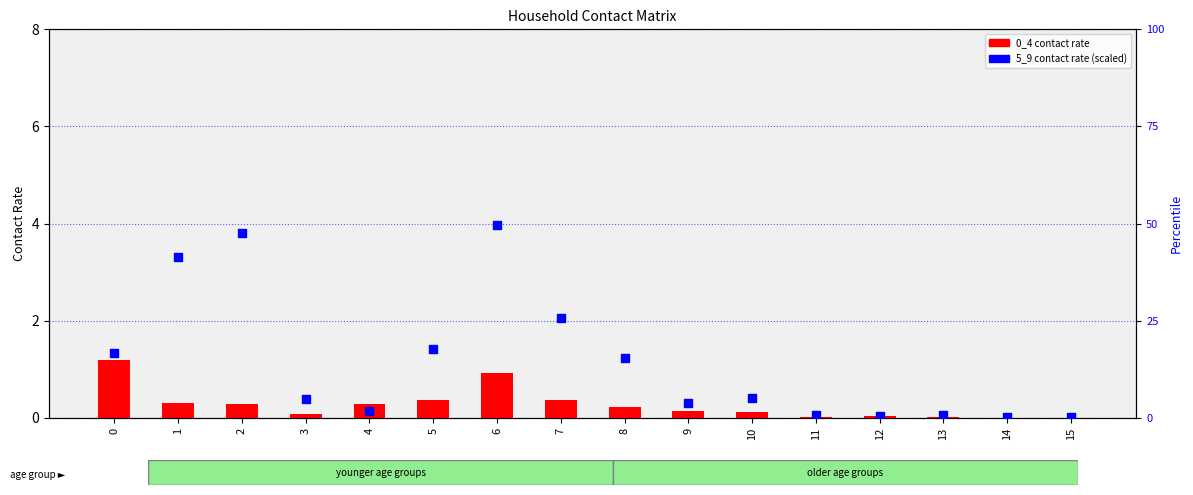

Which series reaches the minimum Y coordinate?

0_4 contact rate